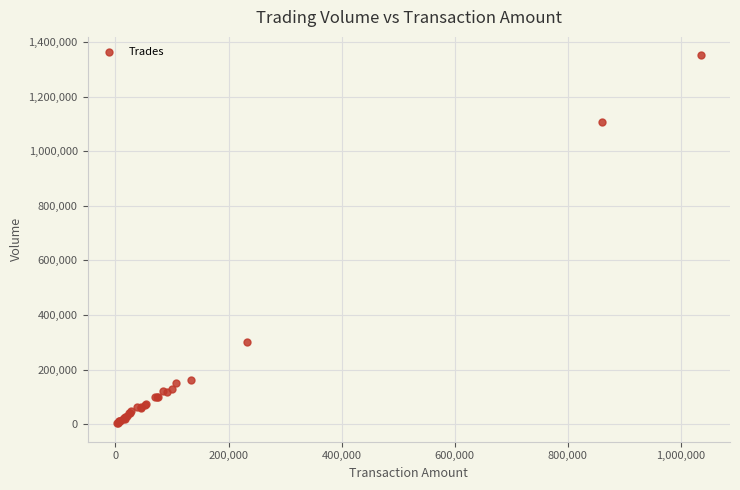

What Y value in the scatter plot is closest to 677500?

302000